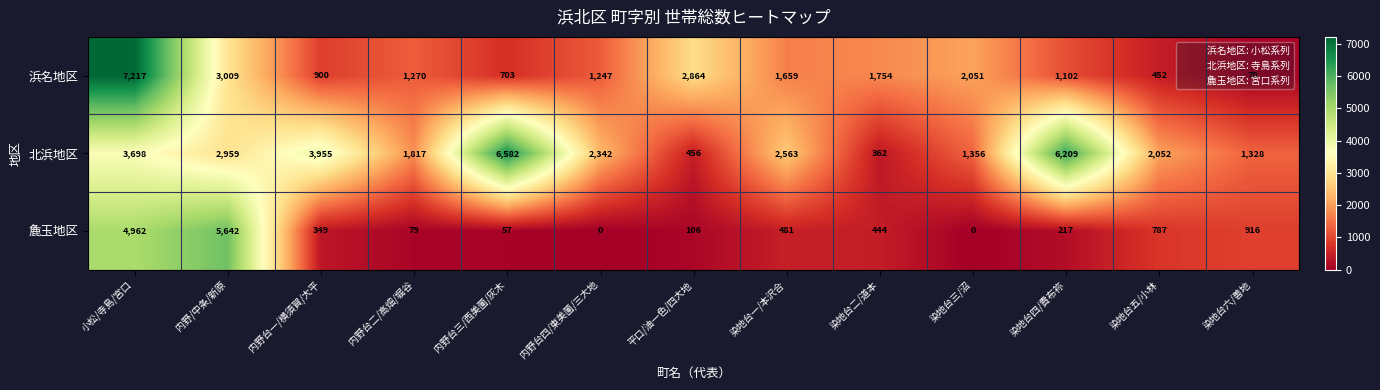

How many categories are shown in the chart?

13